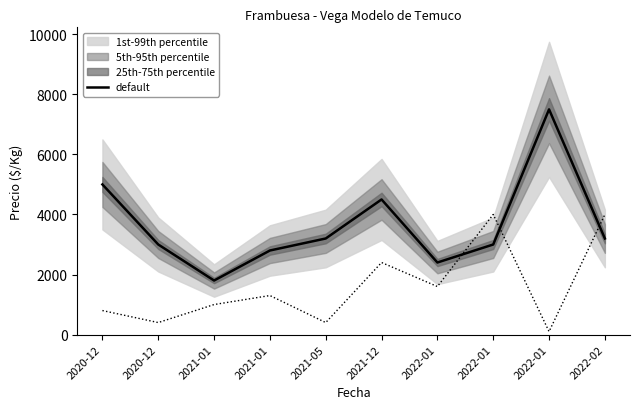

Rank the categories by value from highest to lowest.

2022-01, 2020-12, 2021-12, 2021-05, 2022-02, 2020-12, 2022-01, 2021-01, 2022-01, 2021-01